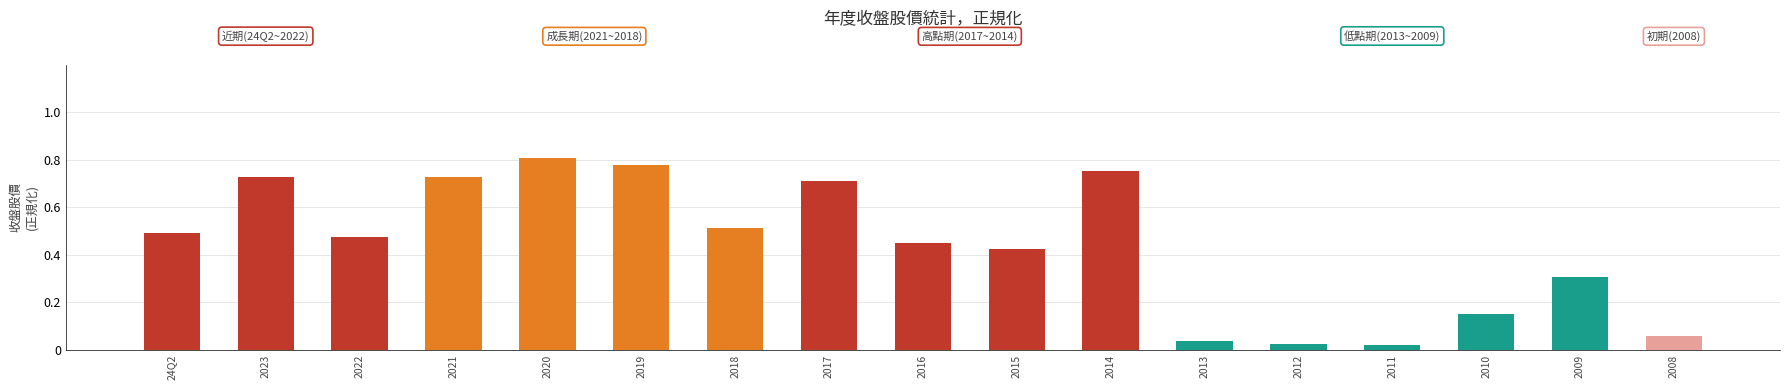

Are the bars grouped side by side (vs. stacked)?

No